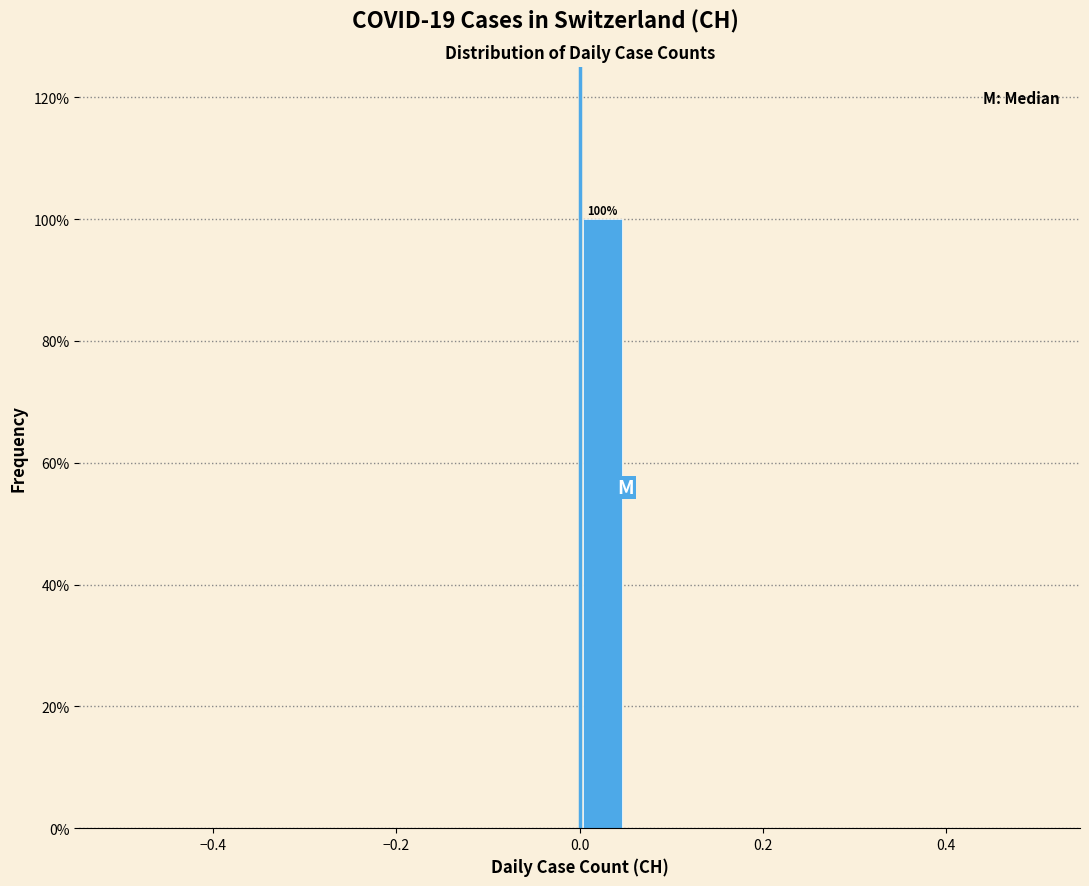

Read against the x-axis, roughly where is the centre of the tallest bar?

0.02